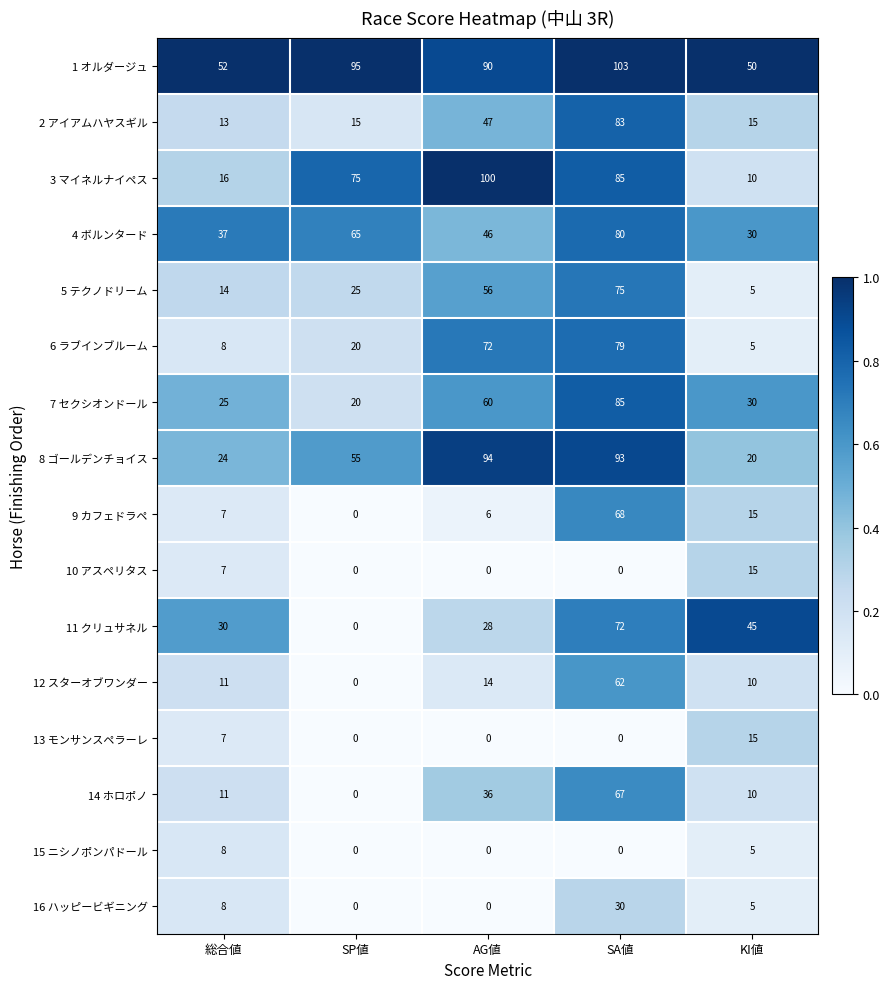

The 1 オルダージュ series shows 50 at KI値. True or false?

True